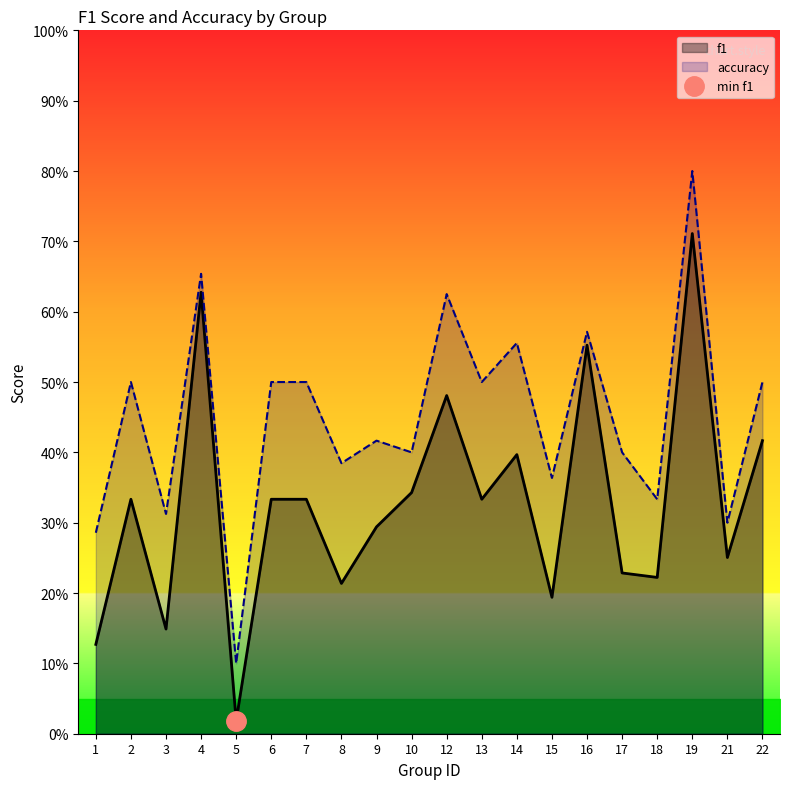

List the series in order of their overall mean, highest first.

accuracy, f1